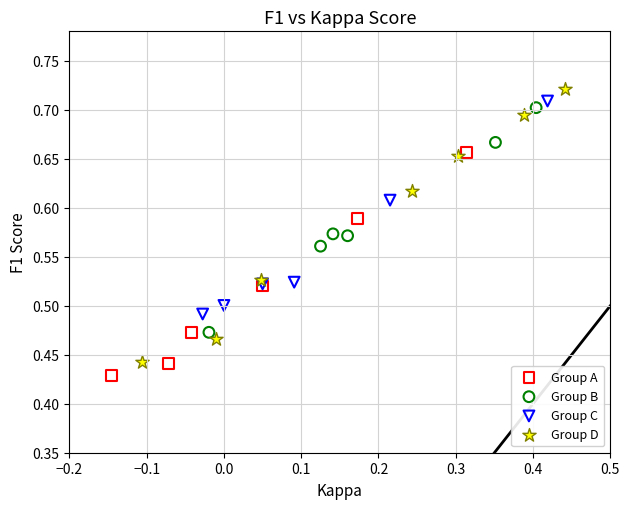

What are all the series names shown in the legend?

Group A, Group B, Group C, Group D